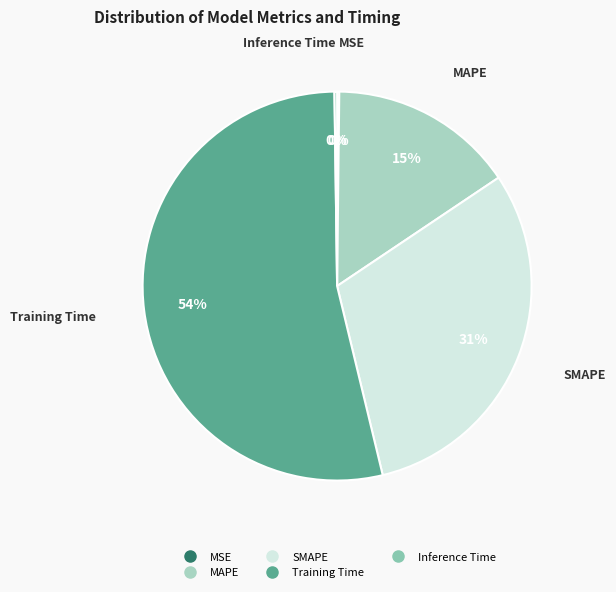

Combined, do SMAPE and Training Time account for over 50%?

Yes